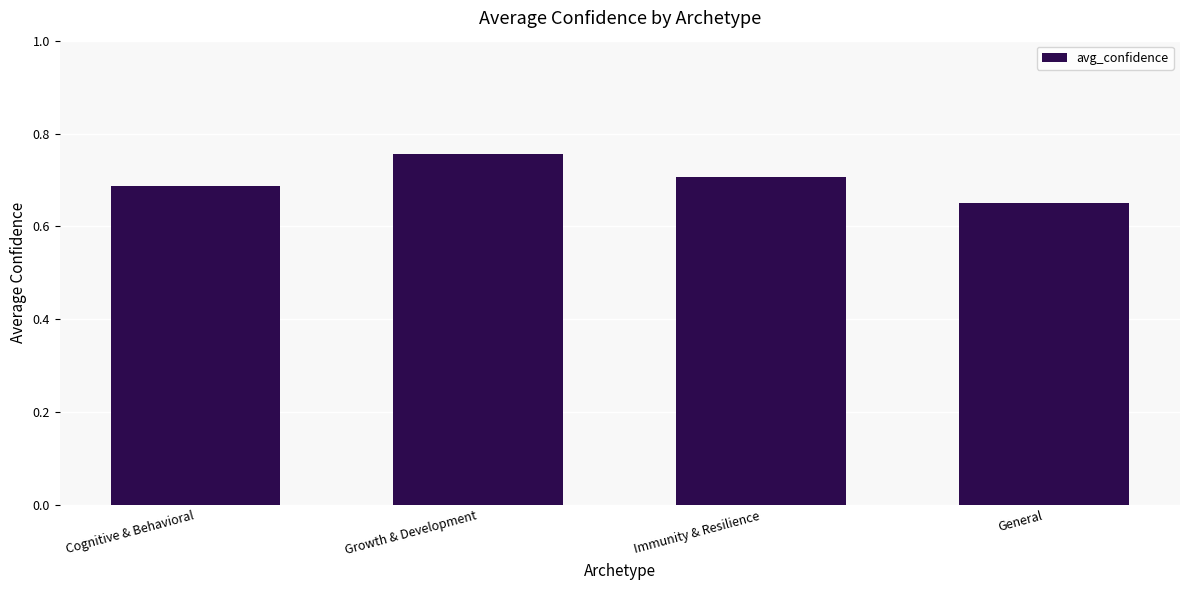

What is the label of the 1st bar from the right?

General